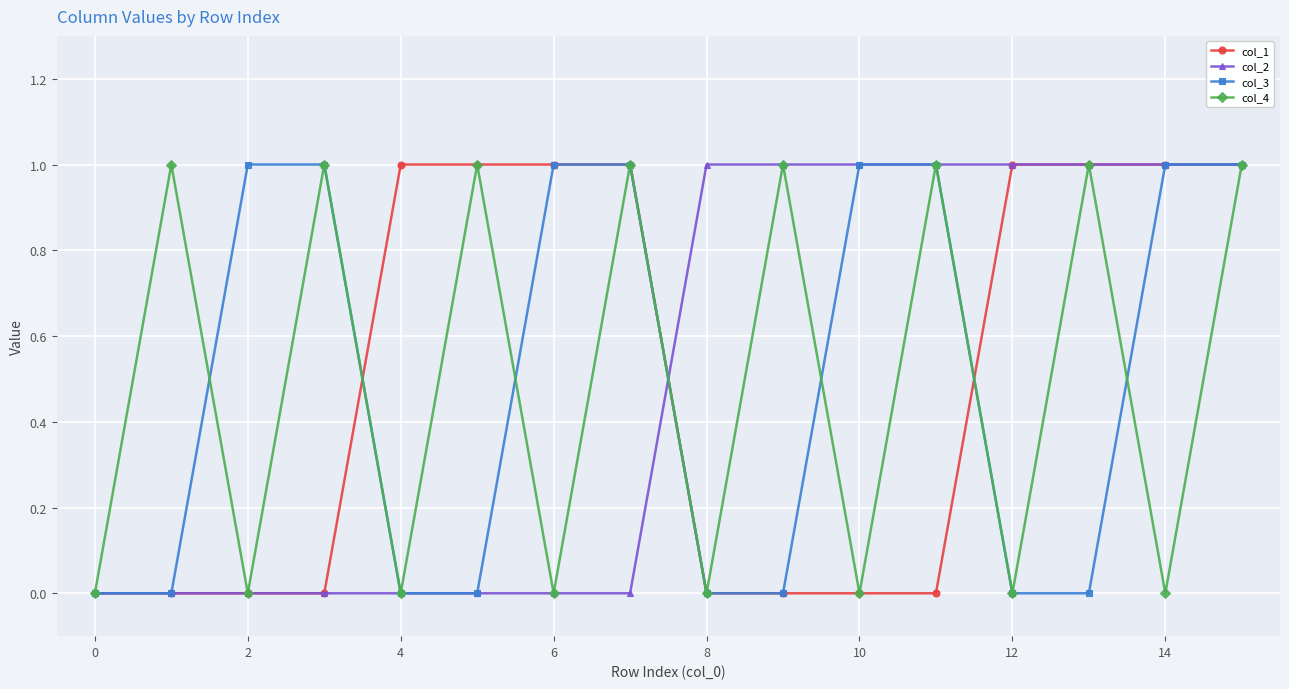

Count the number of categories in the chart.

16